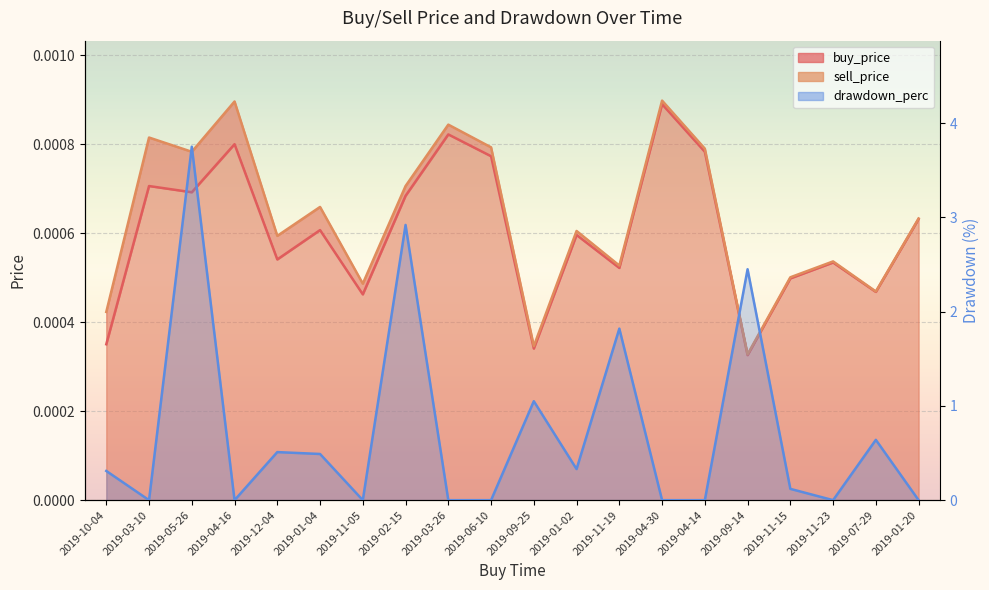

What is the label of the 7th point from the right?

2019-04-30